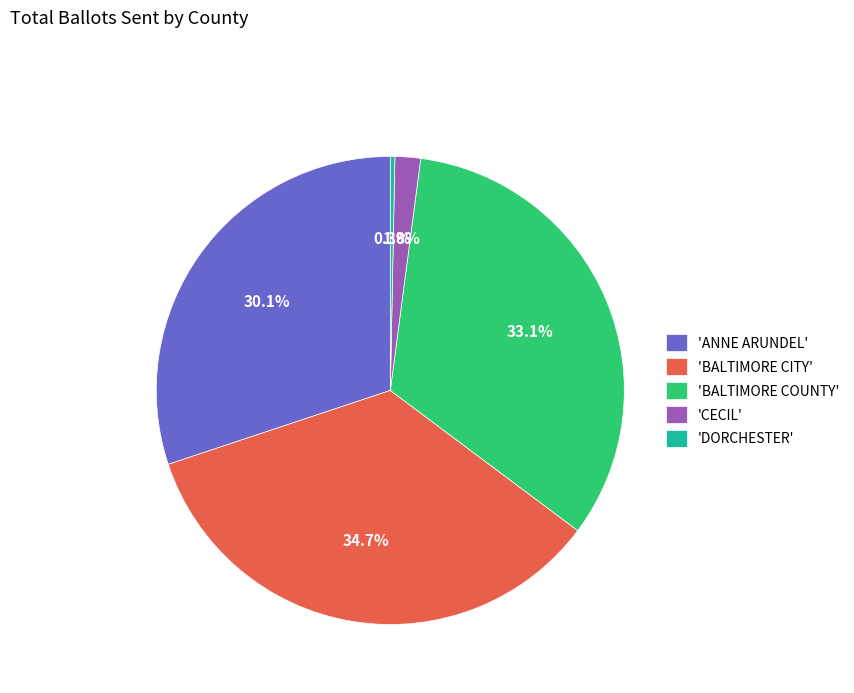

Rank the categories by value from highest to lowest.

'BALTIMORE CITY', 'BALTIMORE COUNTY', 'ANNE ARUNDEL', 'CECIL', 'DORCHESTER'